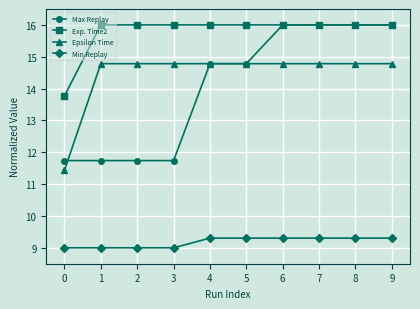

At 1, list the series in order from largest to smallest.

Exp. Time2, Epsilon Time, Max Replay, Min Replay